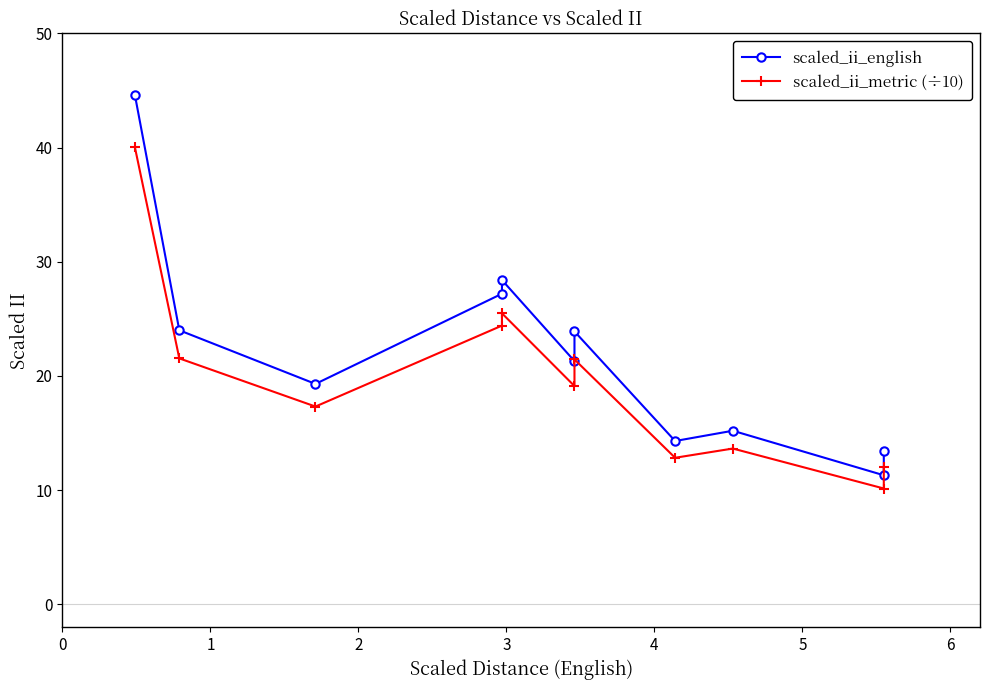

What is the value of the scaled_ii_metric (÷10) point at the 11th from the left?

12.0